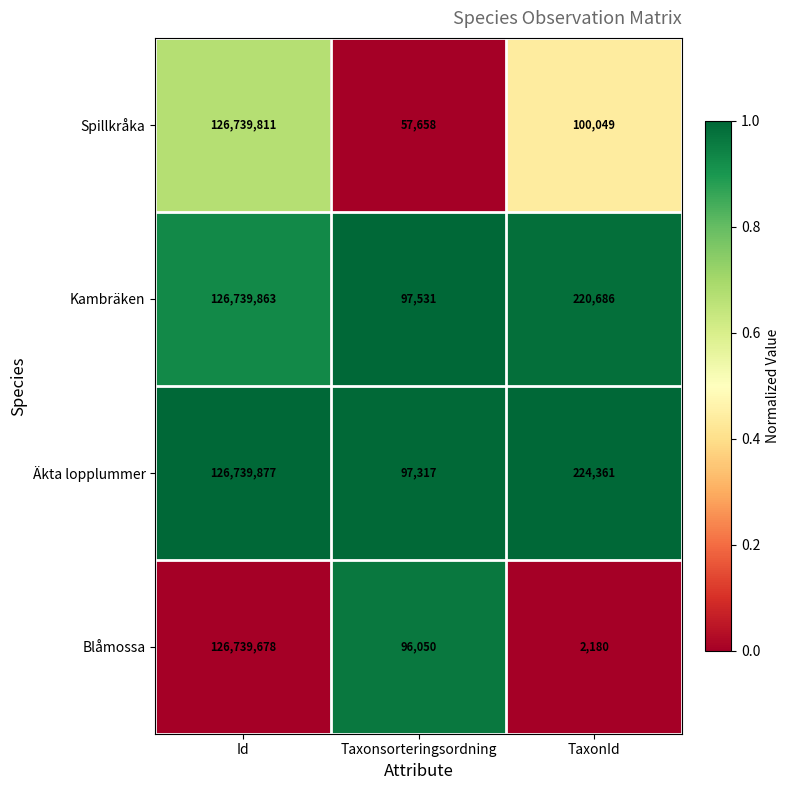

What is the greatest value displayed?

126739877